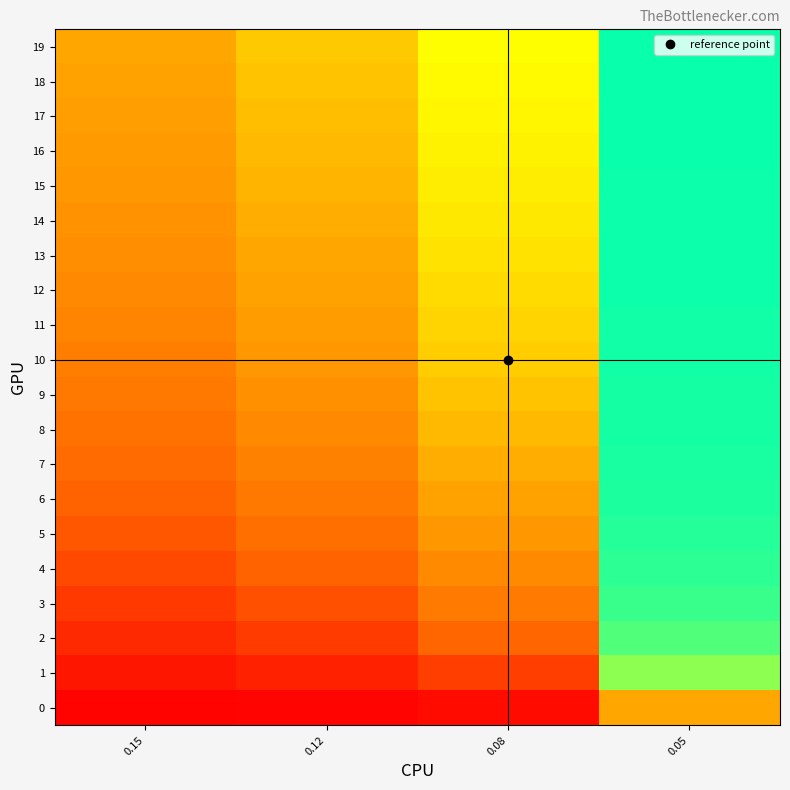

At how many categories does at least one series exceed 0?

4